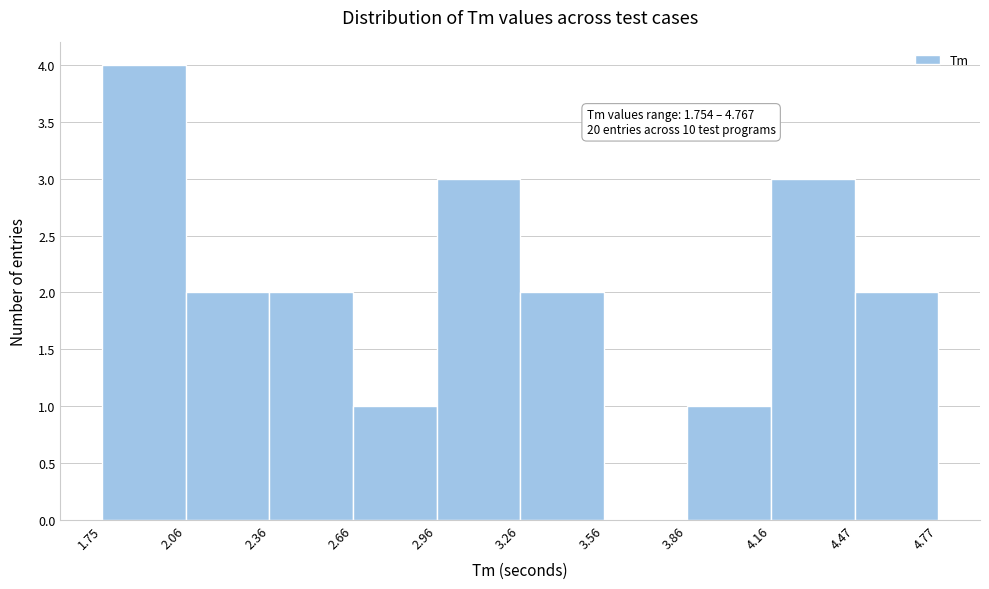

Over which range of the x-axis is the bar tallest?

1.75 to 2.06